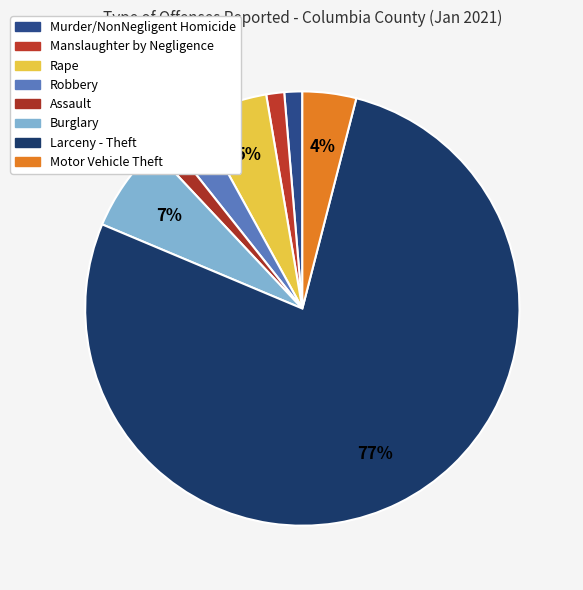

Between Murder/NonNegligent Homicide and Manslaughter by Negligence, which is larger?

Murder/NonNegligent Homicide